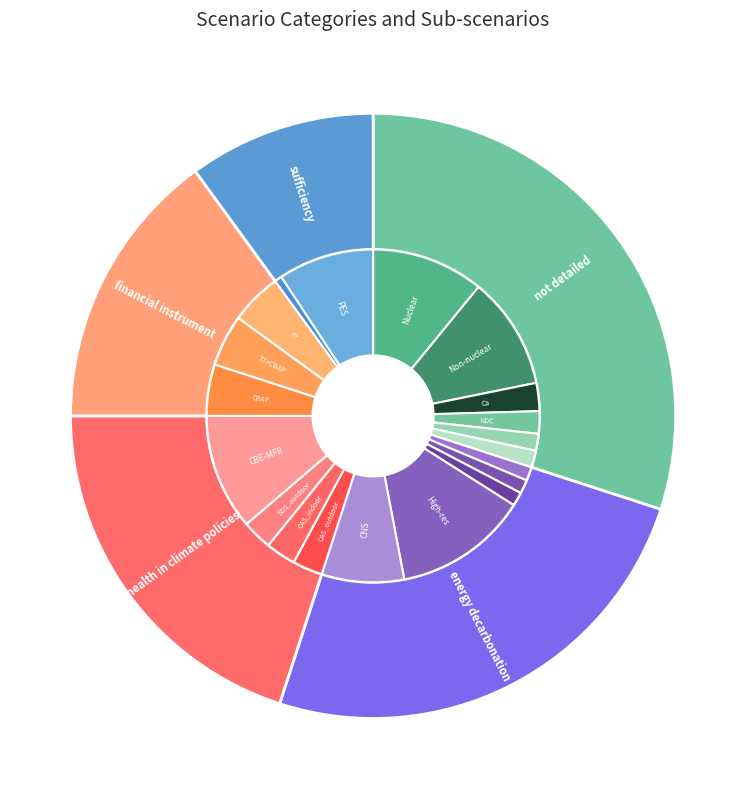

True or false: sufficiency accounts for 10% of the total.

True